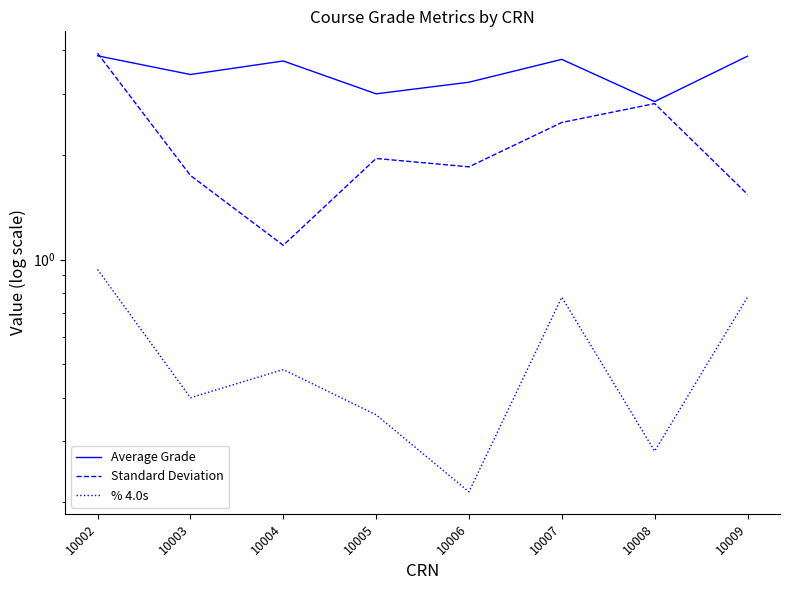

True or false: Average Grade and % 4.0s intersect in this chart.

False